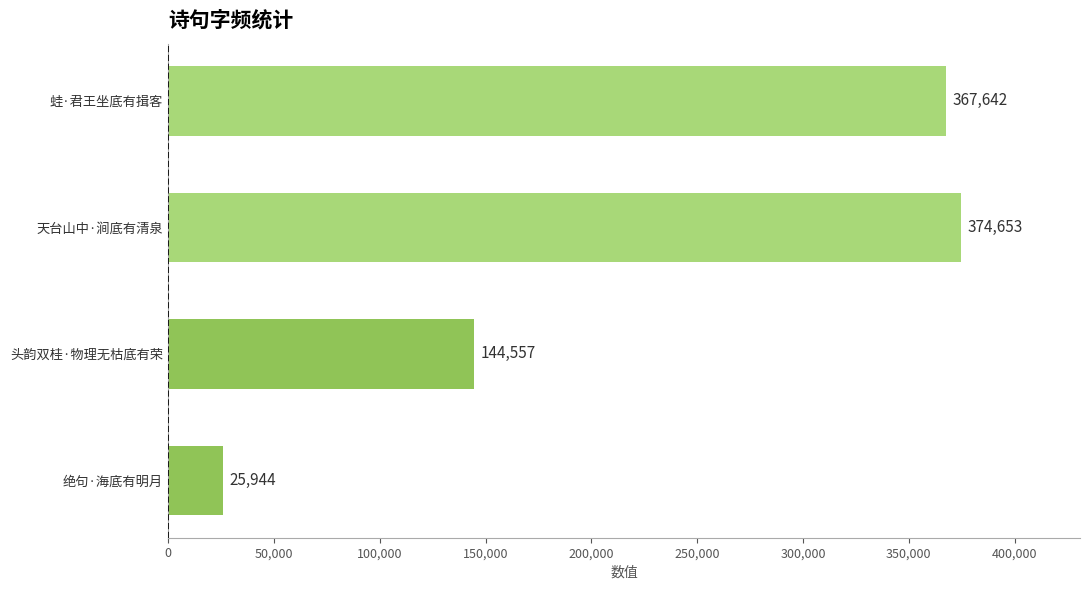

Rank the categories by value from highest to lowest.

天台山中·涧底有清泉, 蛙·君王坐底有揖客, 头韵双桂·物理无枯底有荣, 绝句·海底有明月